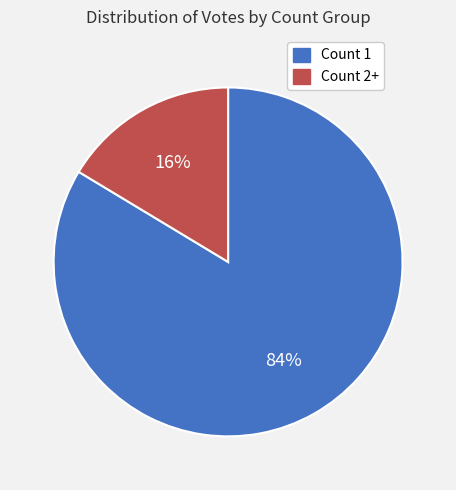

What percentage is the Count 1 slice, to the nearest percent?

84%